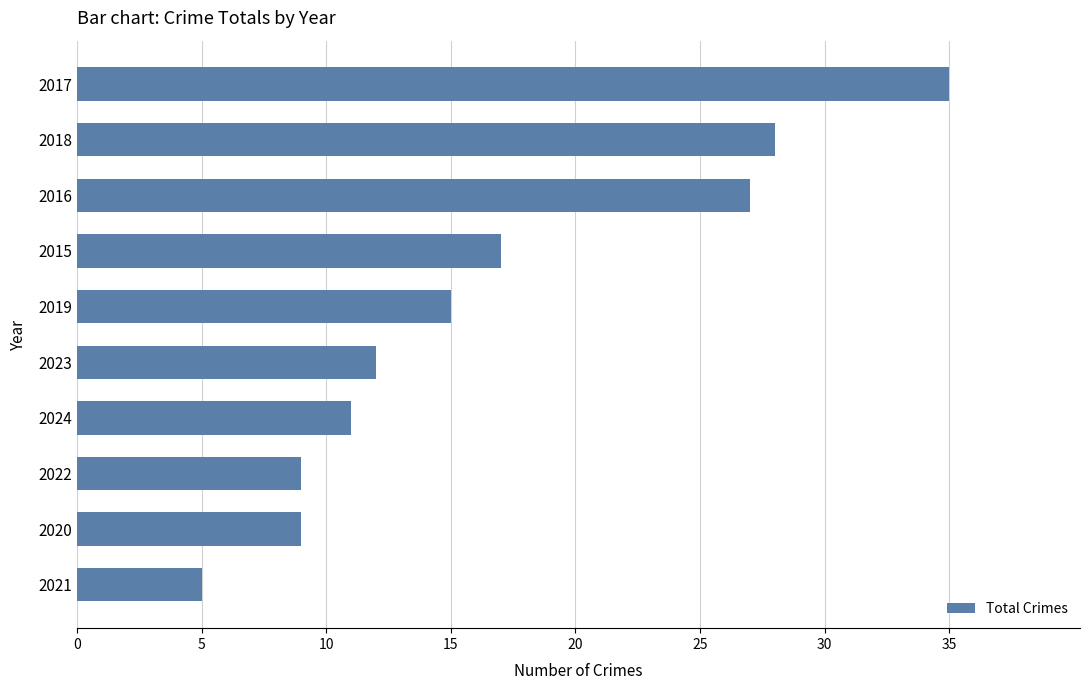

What is the label of the 6th bar from the top?

2023